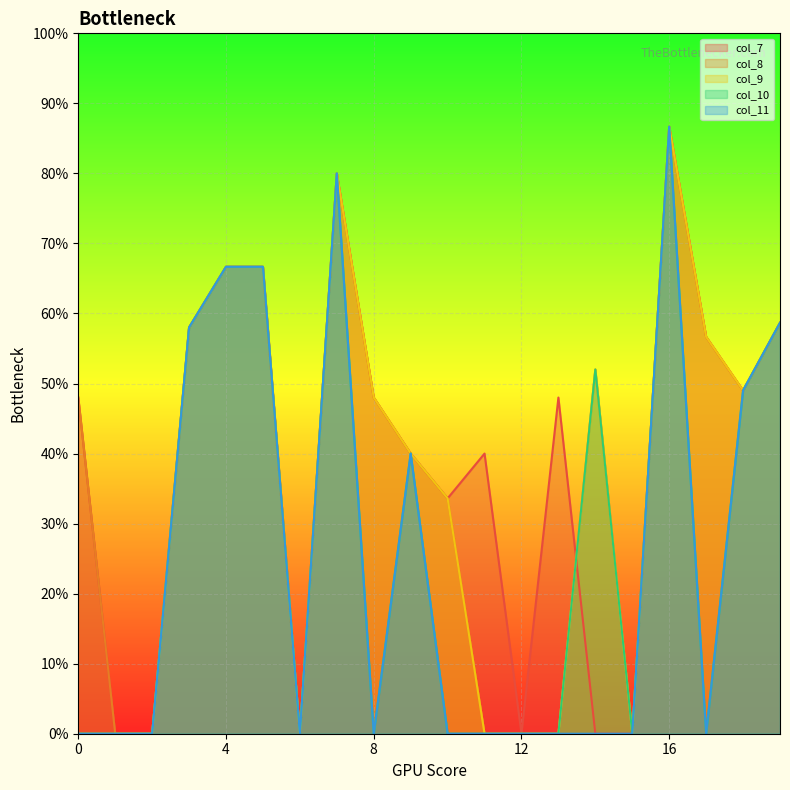

Reading left to right, transcribe all the data shown in this chart.

col_7: 7200	0	0	8700	10000	10000	0	12000	7200	6000	5040	6000	0	7200	0	0	13000	8500	7350	8800
col_8: 7200	0	0	8700	10000	10000	0	12000	7200	6000	5040	0	0	0	7800	0	13000	8500	7350	8800
col_9: 0	0	0	8700	10000	10000	0	12000	7200	6000	5040	0	0	0	7800	0	13000	8500	7350	8800
col_10: 0	0	0	8700	10000	10000	0	12000	0	6000	0	0	0	0	7800	0	13000	0	7350	8800
col_11: 0	0	0	8700	10000	10000	0	12000	0	6000	0	0	0	0	0	0	13000	0	7350	8800